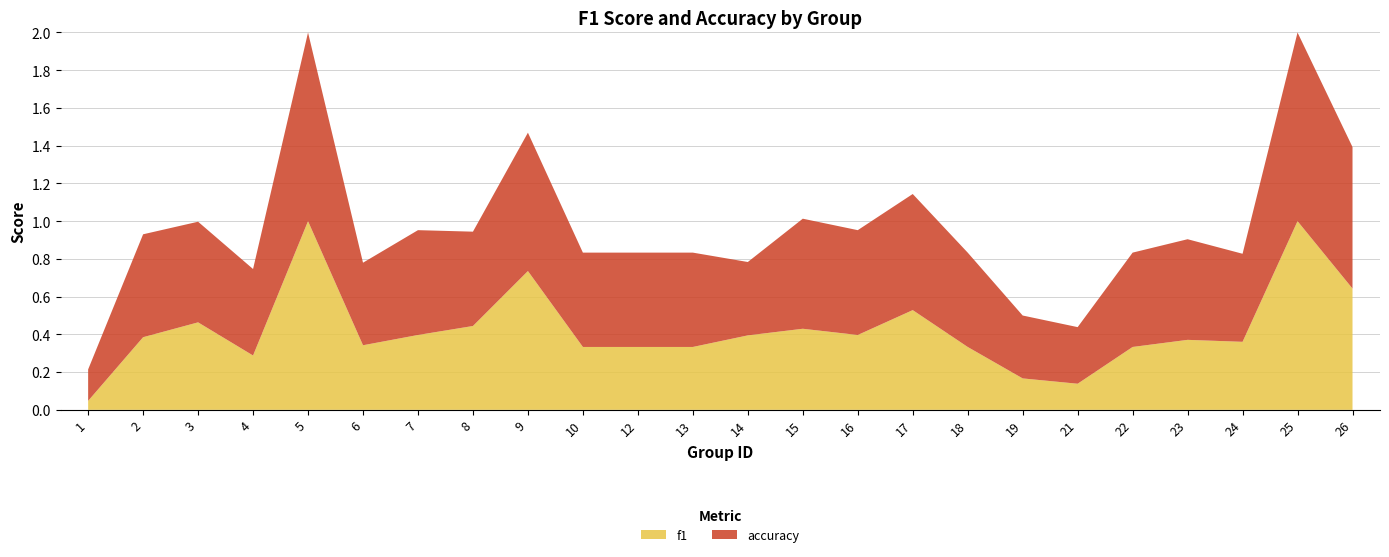

Reading left to right, list all the values displayed in this chart.

f1: 1=0.0	2=0.4	3=0.5	4=0.3	5=1.0	6=0.3	7=0.4	8=0.4	9=0.7	10=0.3	12=0.3	13=0.3	14=0.4	15=0.4	16=0.4	17=0.5	18=0.3	19=0.2	21=0.1	22=0.3	23=0.4	24=0.4	25=1.0	26=0.6
accuracy: 1=0.2	2=0.5	3=0.5	4=0.5	5=1.0	6=0.4	7=0.6	8=0.5	9=0.7	10=0.5	12=0.5	13=0.5	14=0.4	15=0.6	16=0.6	17=0.6	18=0.5	19=0.3	21=0.3	22=0.5	23=0.5	24=0.5	25=1.0	26=0.8